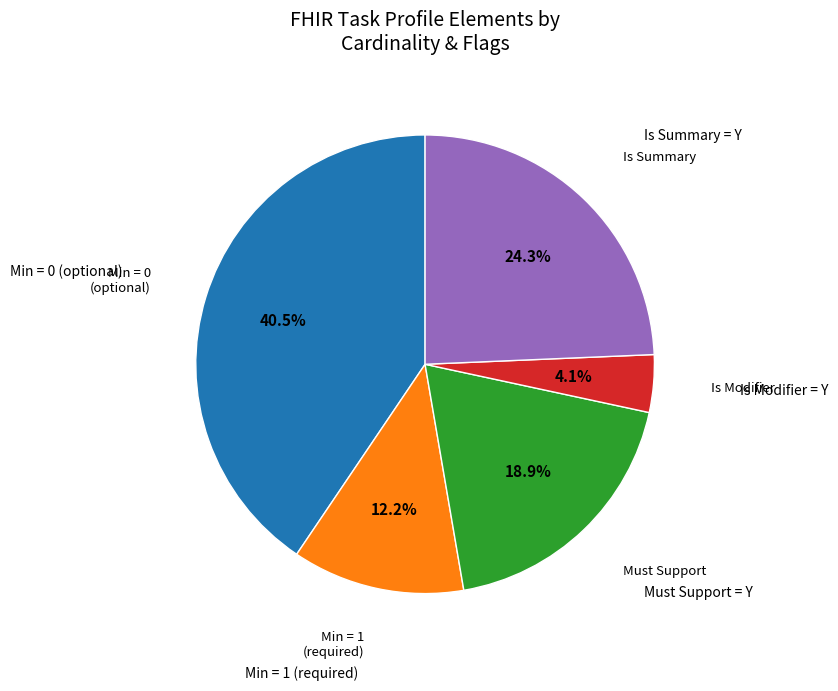

Is there any slice that represents more than half of the pie?

No